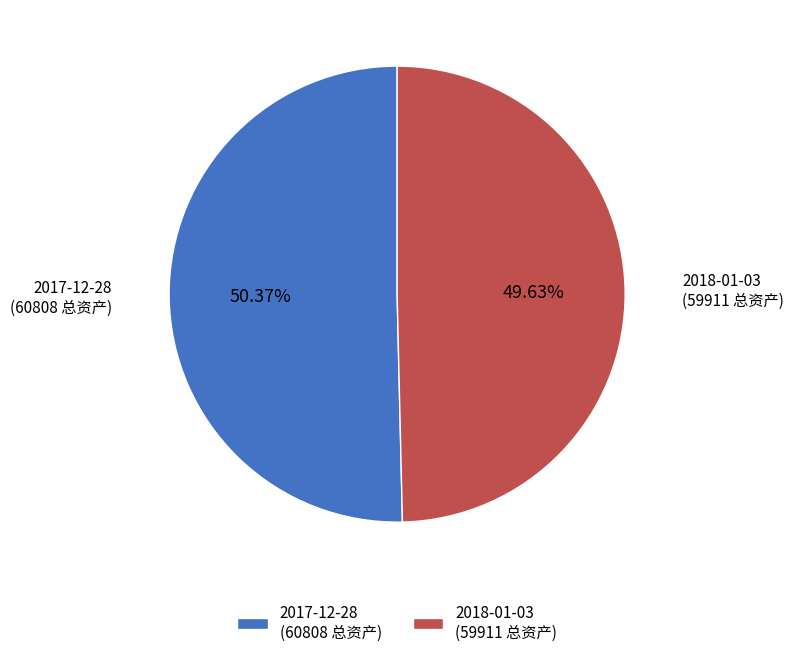

The 2017-12-28 slice represents 50% of the pie. True or false?

True